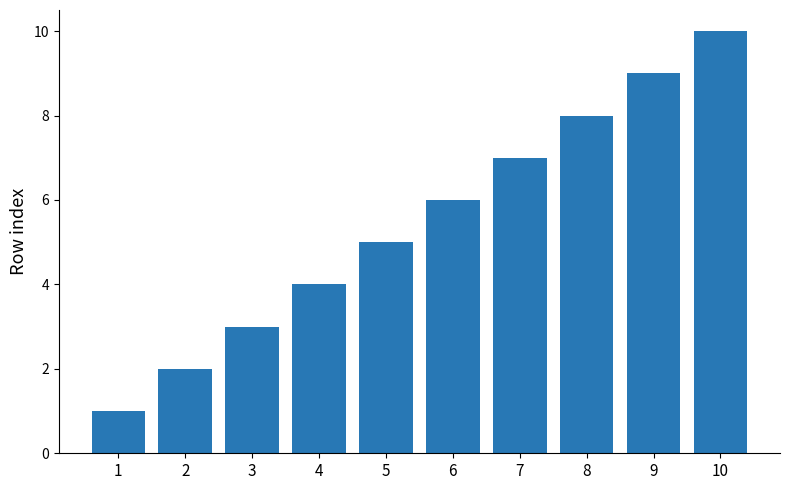

What is the sum of all values?

55